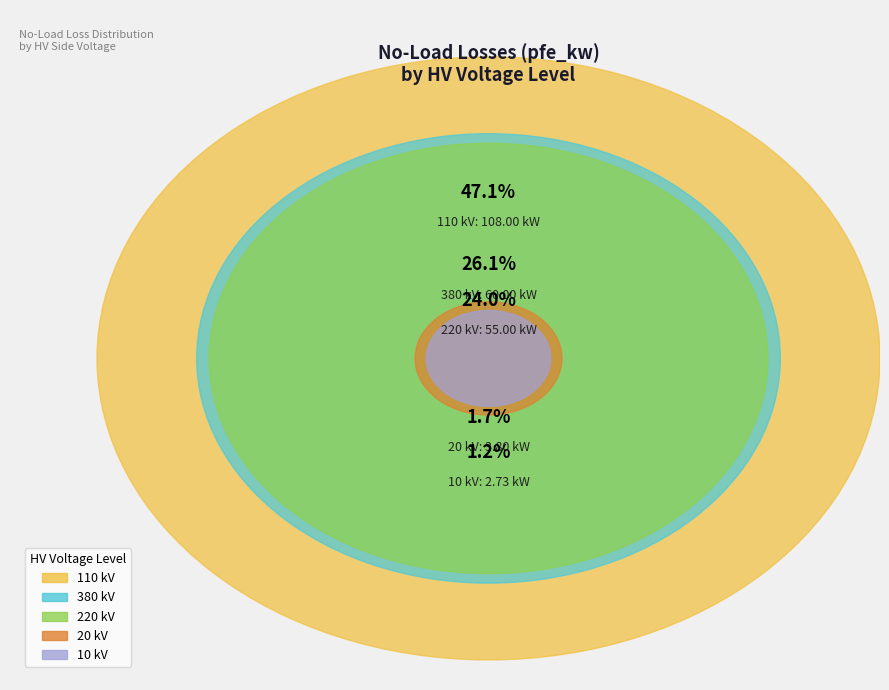

To the nearest percent, what is the combined percentage of 20 and 20?

1%